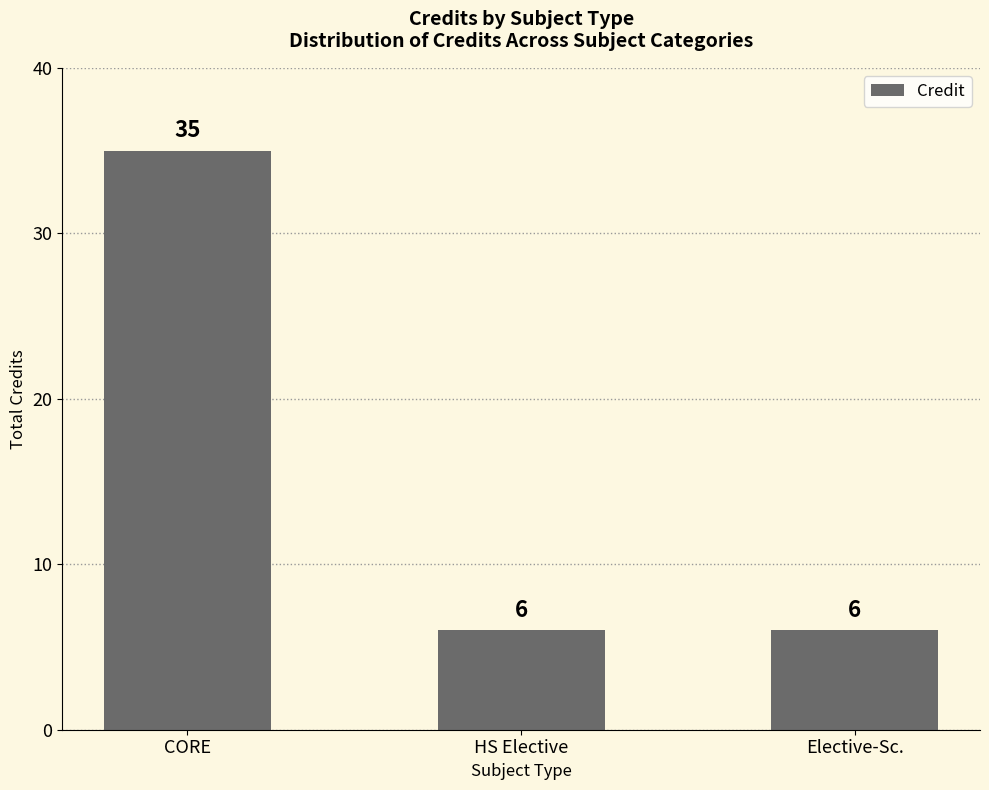

Count the values in the range 6 to 35.

3